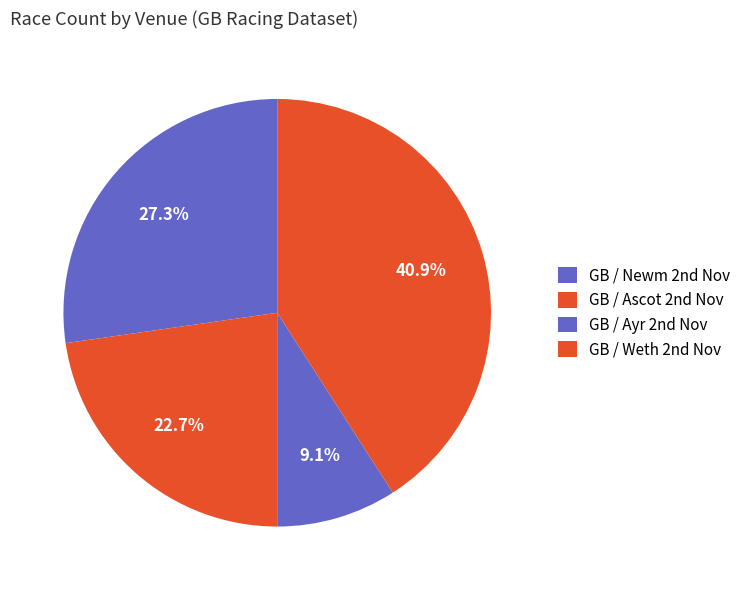

What is the smallest slice in the pie chart?

GB / Ayr 2nd Nov